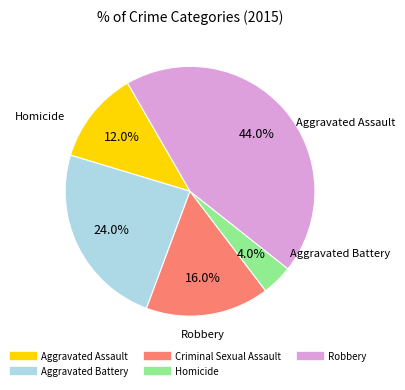

Which has a higher value, Aggravated Assault or Homicide?

Aggravated Assault